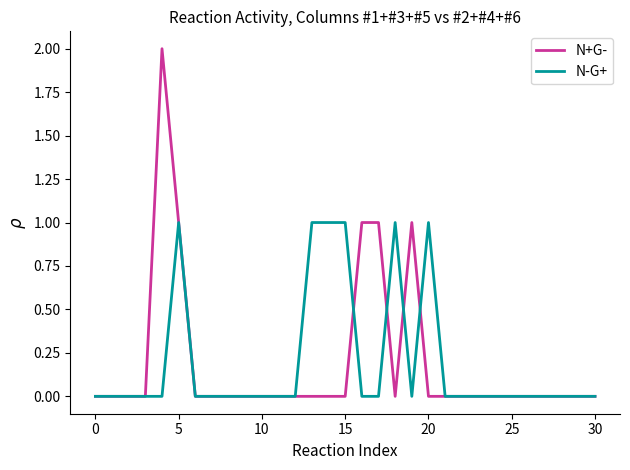

Which series has the largest range (max minus min)?

N+G-